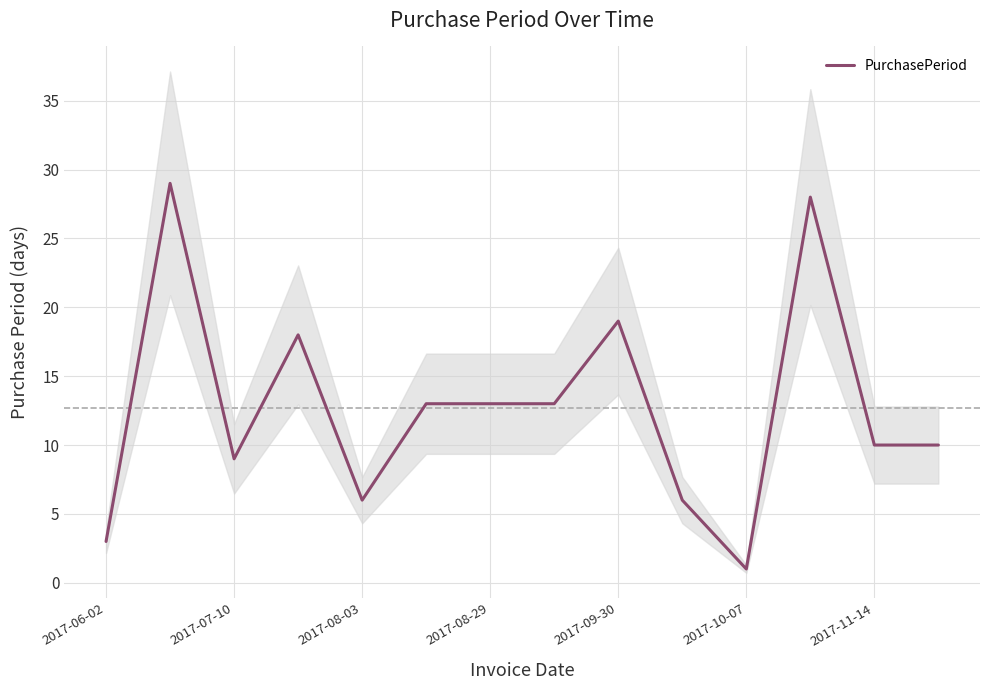

How many data points are less than 13?

7